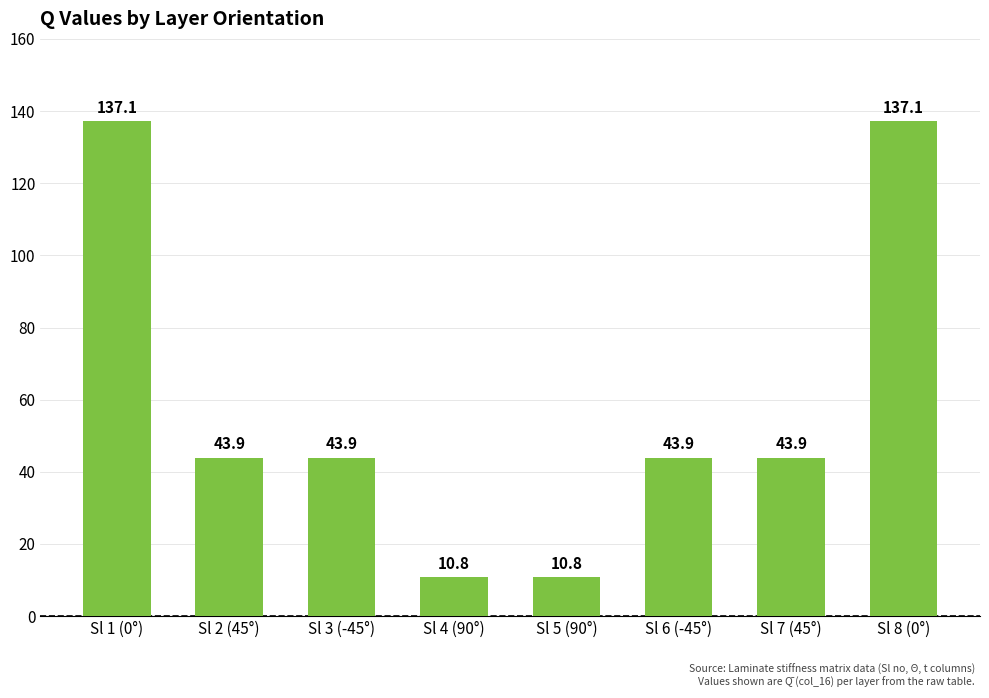

What value does the data have at Sl 8 (0°)?

137.1